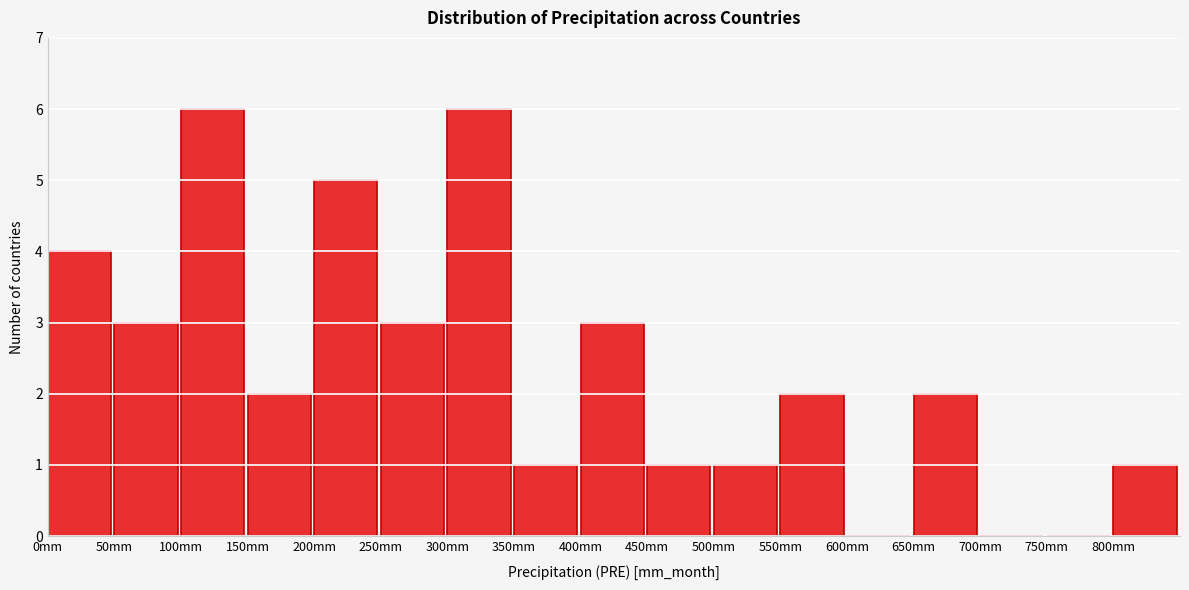

Reading left to right, list every bar in this chart as the range it spans on the x-axis followed by its height. The values are not printed on the chart, so give them approximately, as read against the axis.

0 to 50: 4
50 to 100: 3
100 to 150: 6
150 to 200: 2
200 to 250: 5
250 to 300: 3
300 to 350: 6
350 to 400: 1
400 to 450: 3
450 to 500: 1
500 to 550: 1
550 to 600: 2
600 to 650: 0
650 to 700: 2
700 to 750: 0
750 to 800: 0
800 to 850: 1